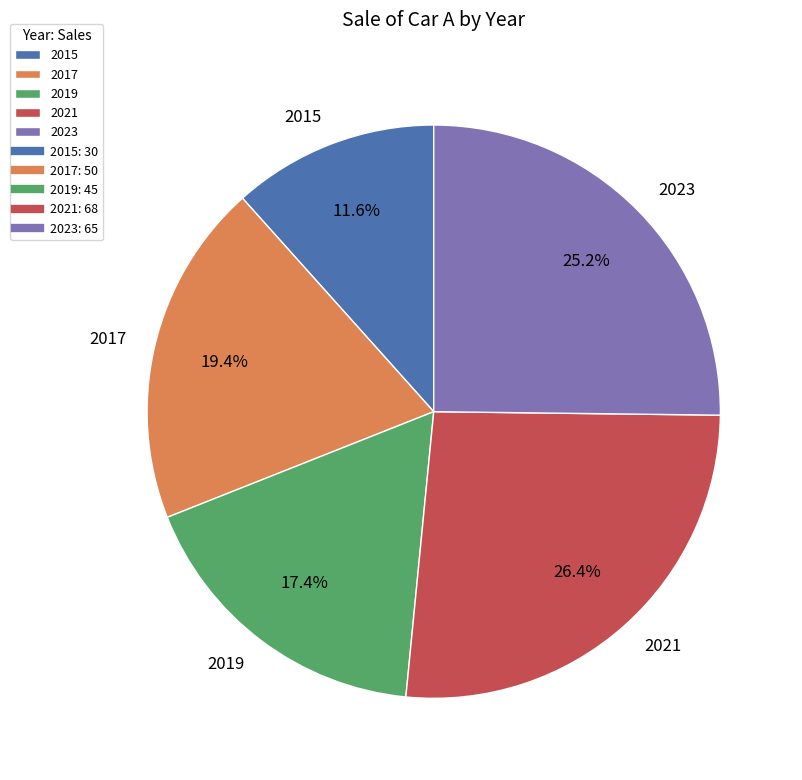

To the nearest percent, what is the difference between the largest and smallest slice percentages?

15%